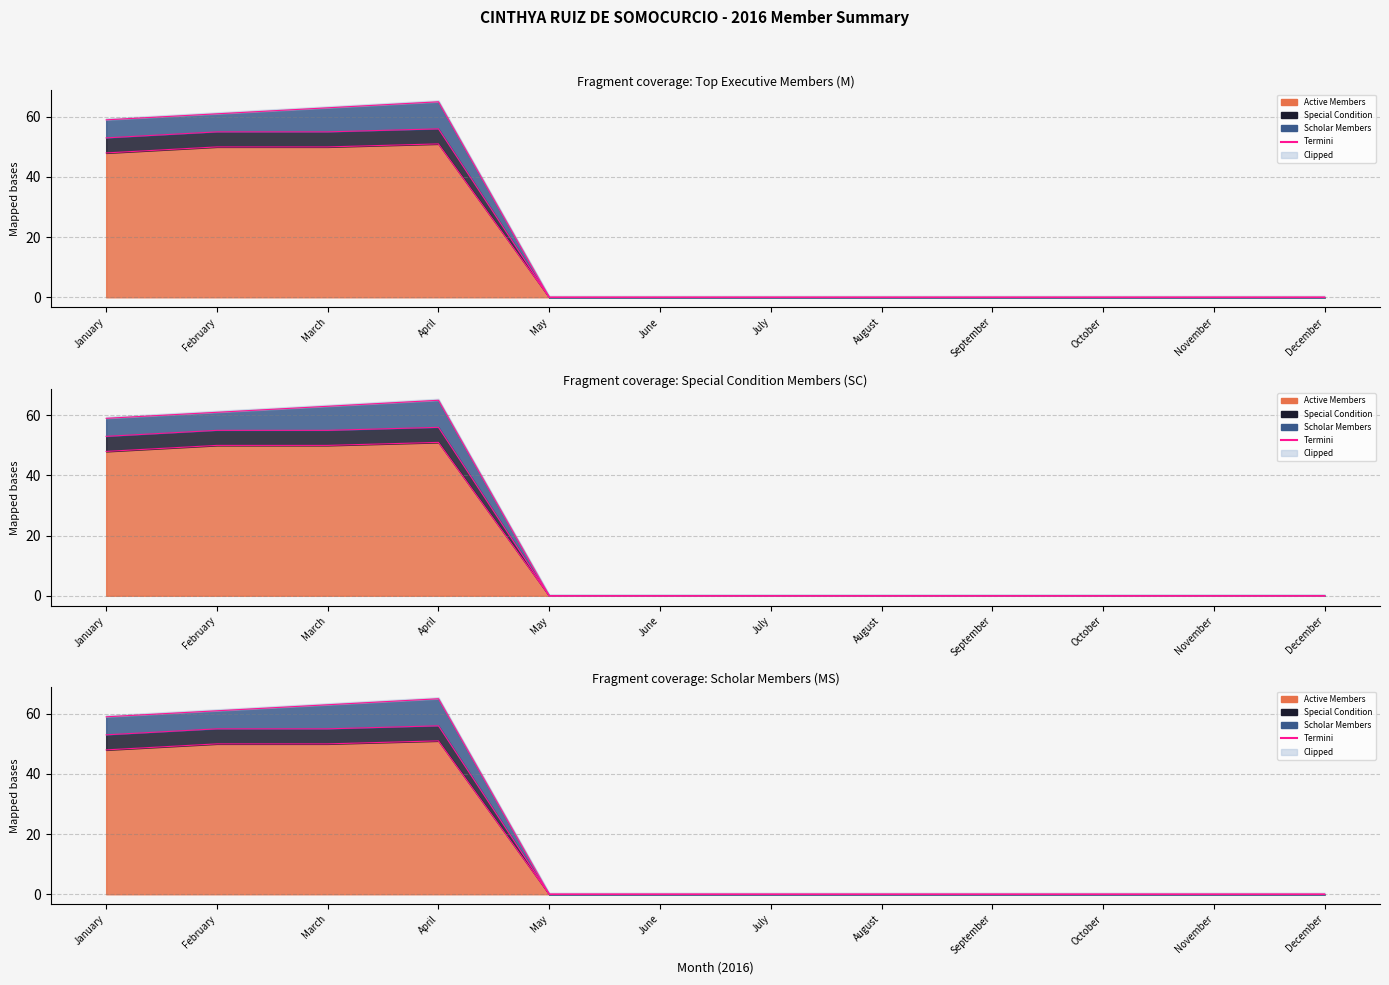

What is the average value?

17